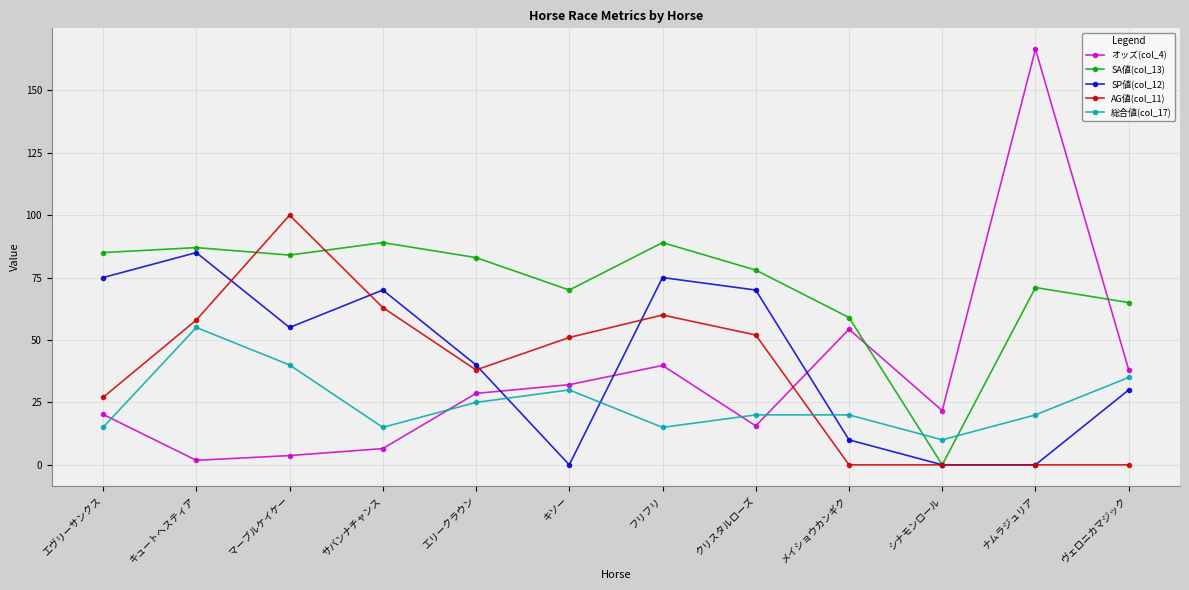

Between キソー and フリフリ, which series saw the biggest shift?

SP値(col_12)